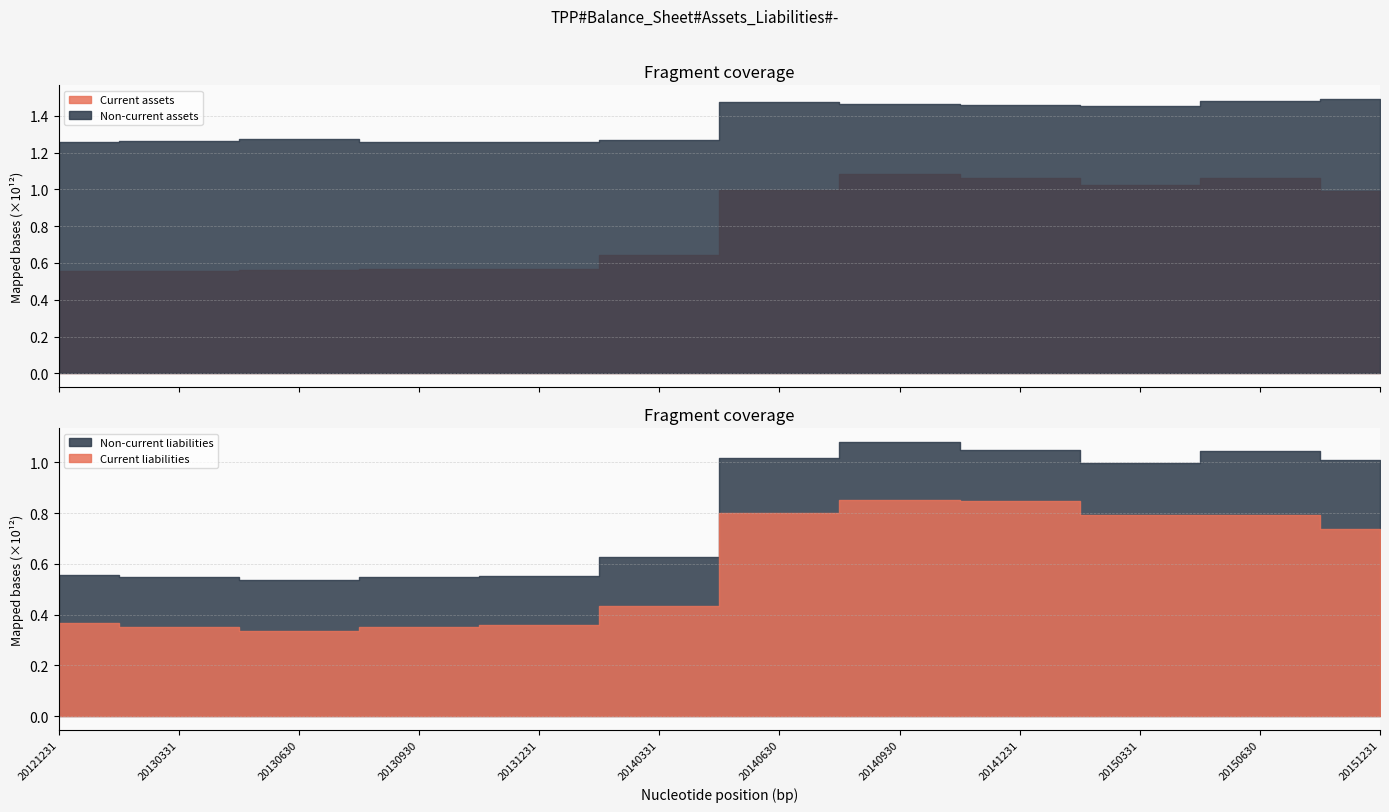

True or false: Current assets and Current liabilities cross at least once.

False